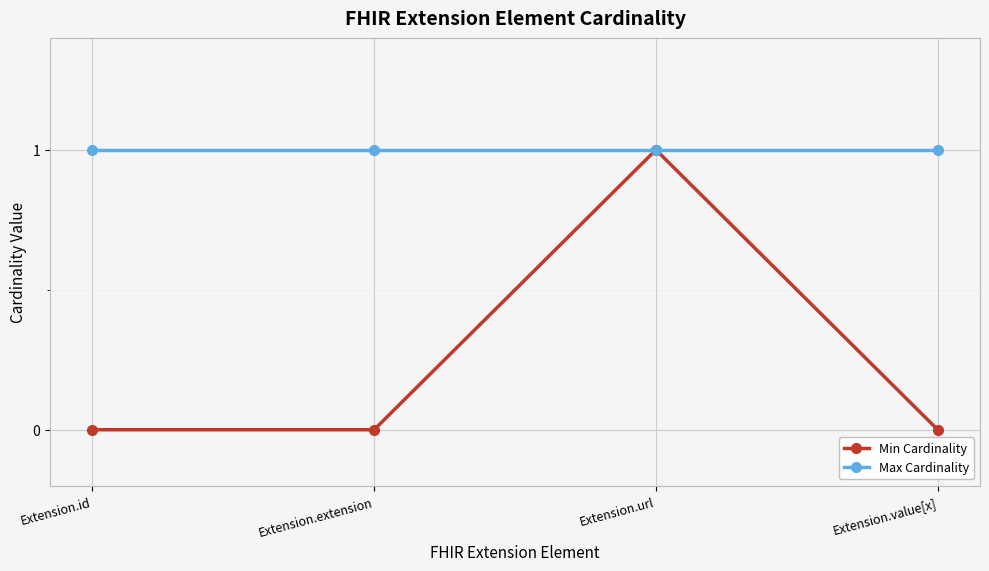

The Max Cardinality series shows 1 at Extension.id. True or false?

True